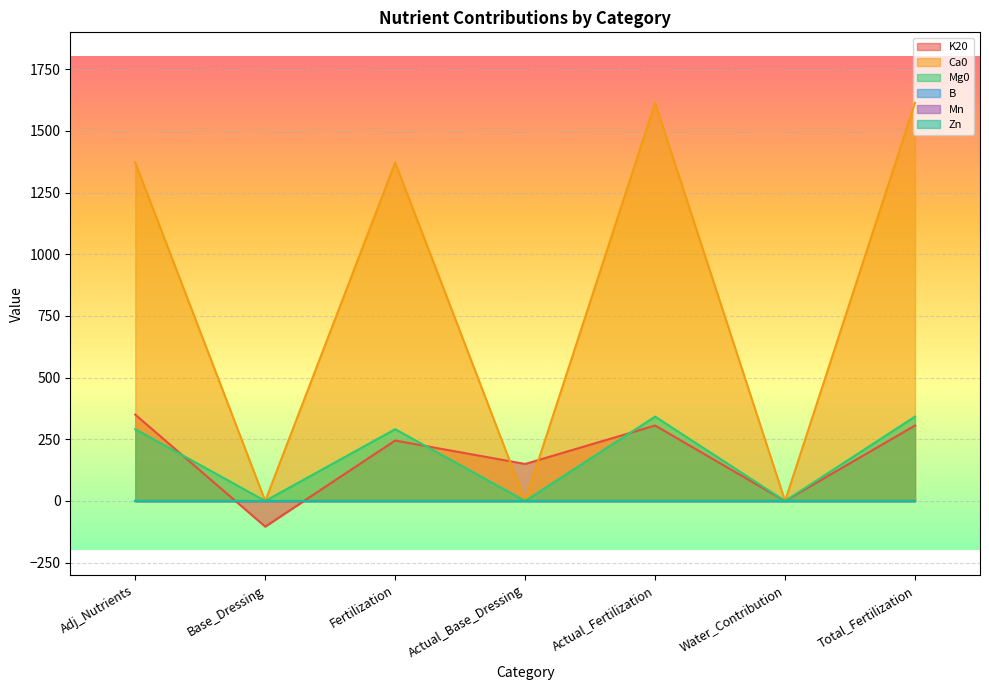

What is the average value of the Ca0 series?

853